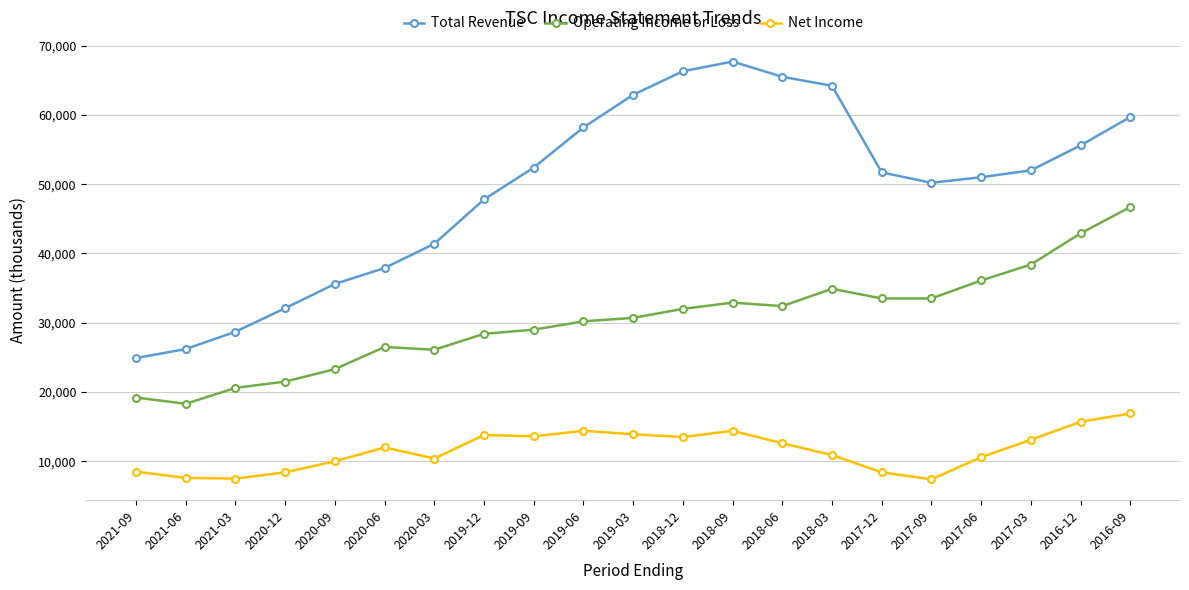

What is the total value across all series at 2017-12?

93600